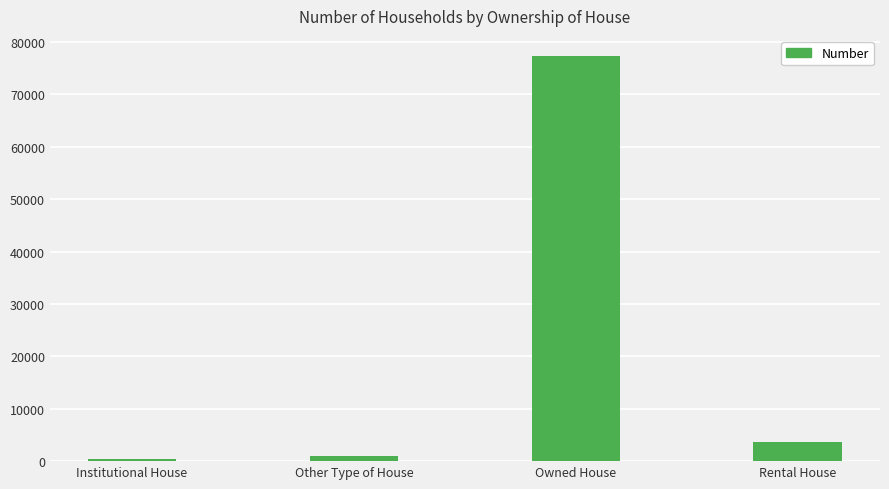

Reading right to left, list all the values displayed in this chart.

3594	77300	916	324